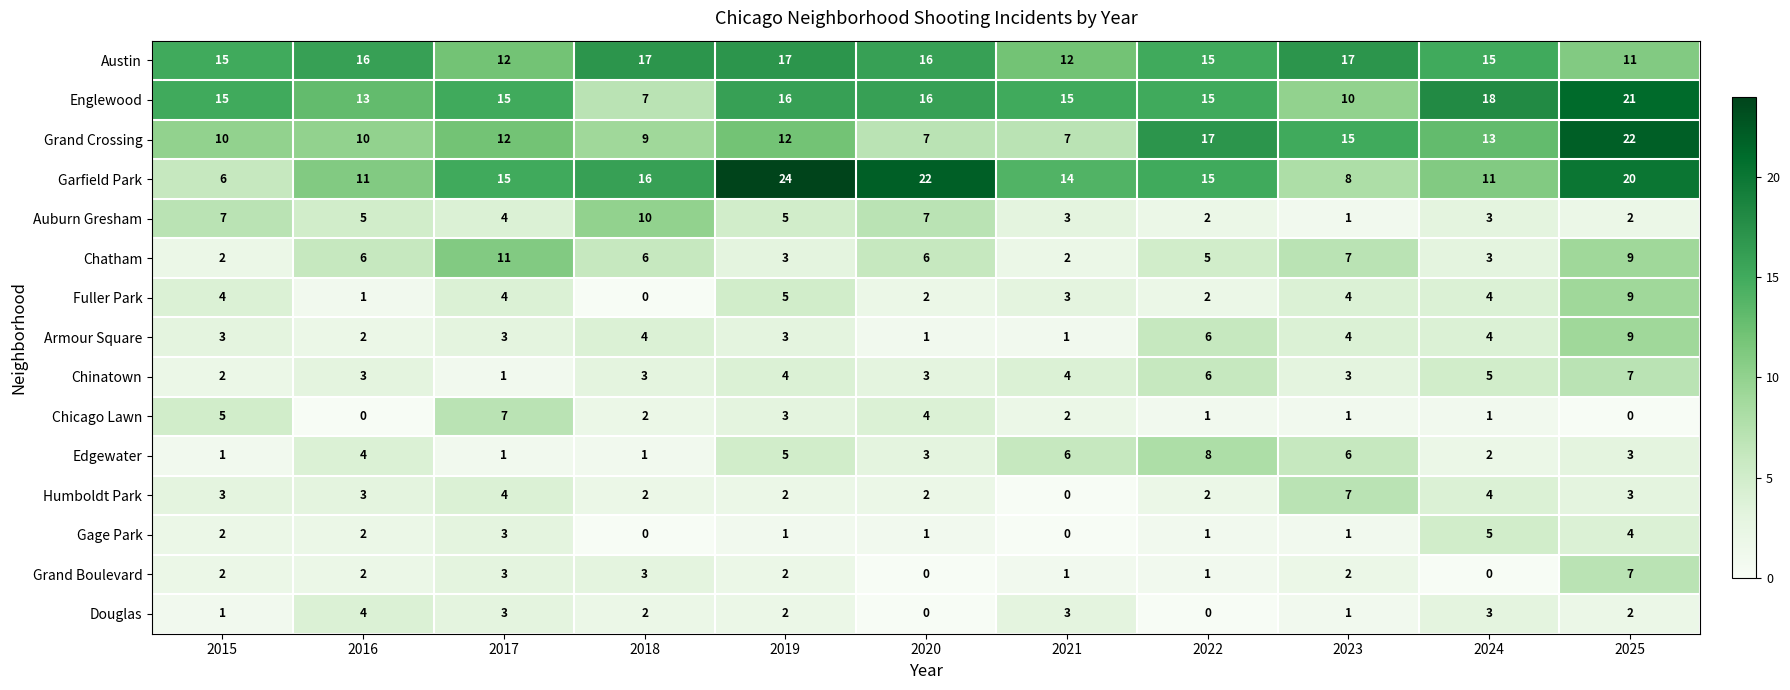

The value of Austin at 2019 is 25. True or false?

False